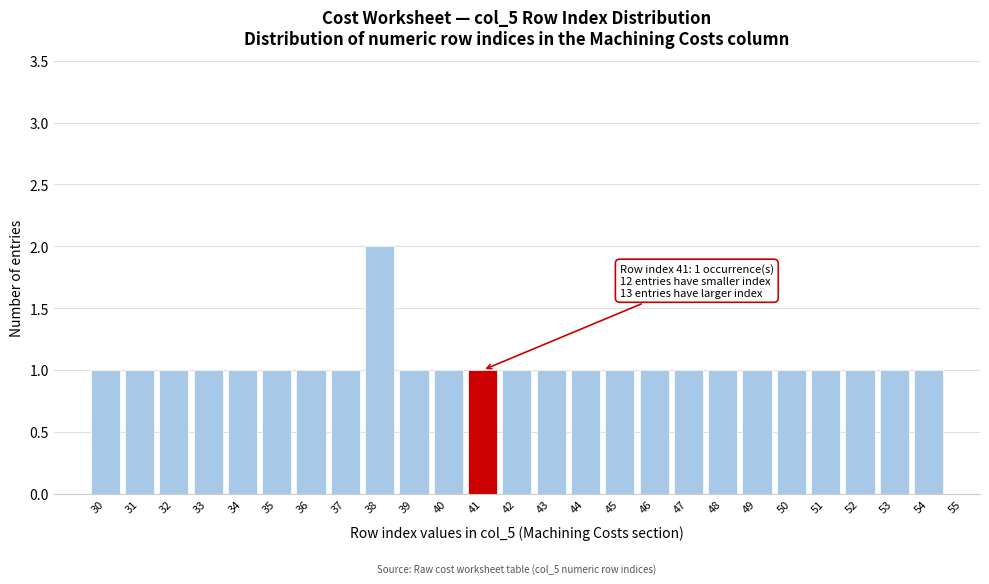

Which range on the x-axis has the tallest bar?

37.5 to 38.5